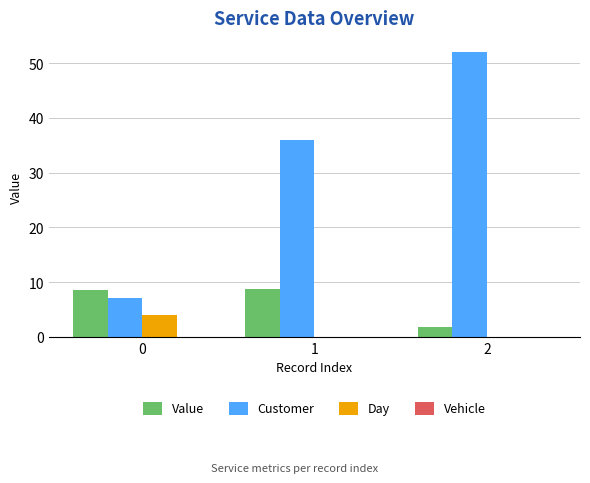

Are the bars grouped side by side (vs. stacked)?

Yes